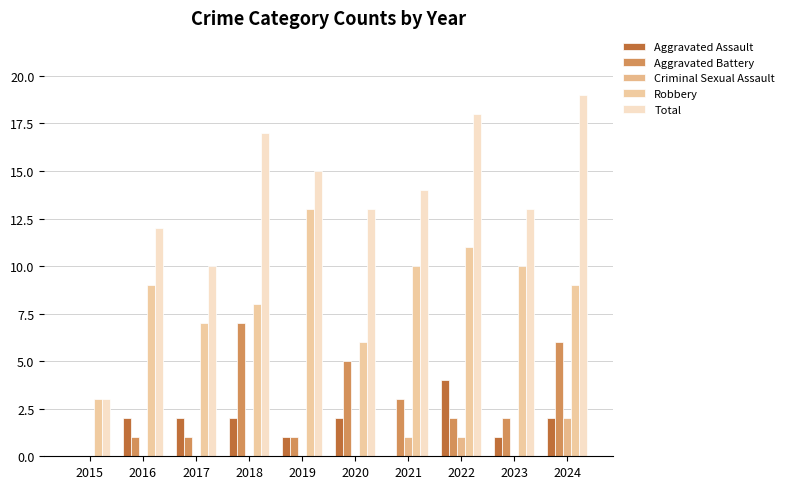

What is the spread (max minus min) of values at 2023?

13